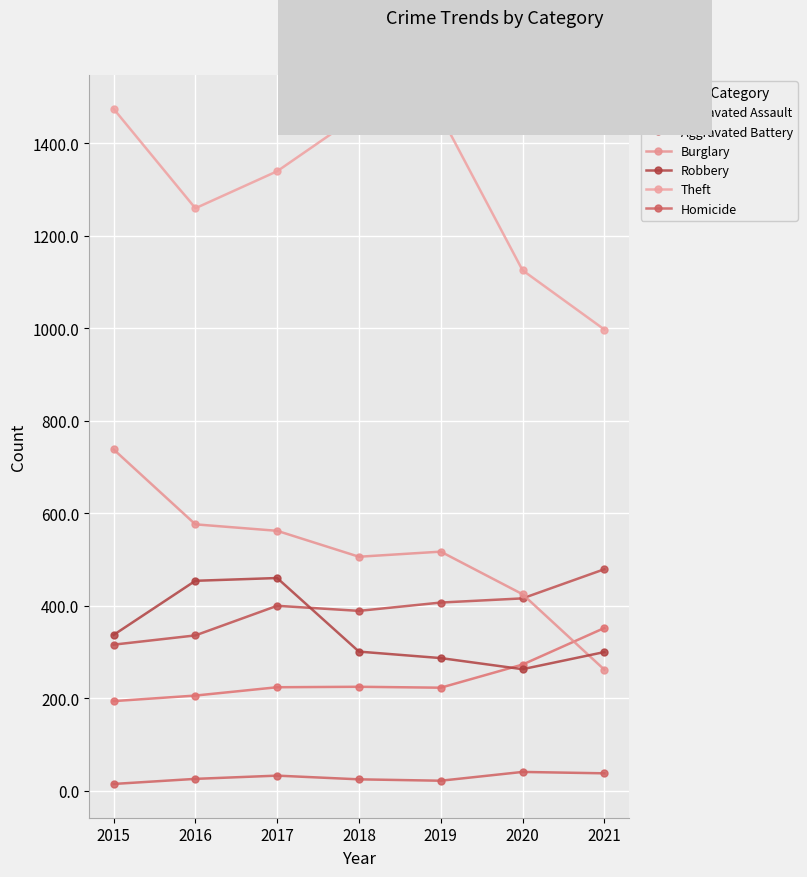

Rank the series by their maximum value, from lowest to highest.

Homicide, Aggravated Assault, Robbery, Aggravated Battery, Burglary, Theft